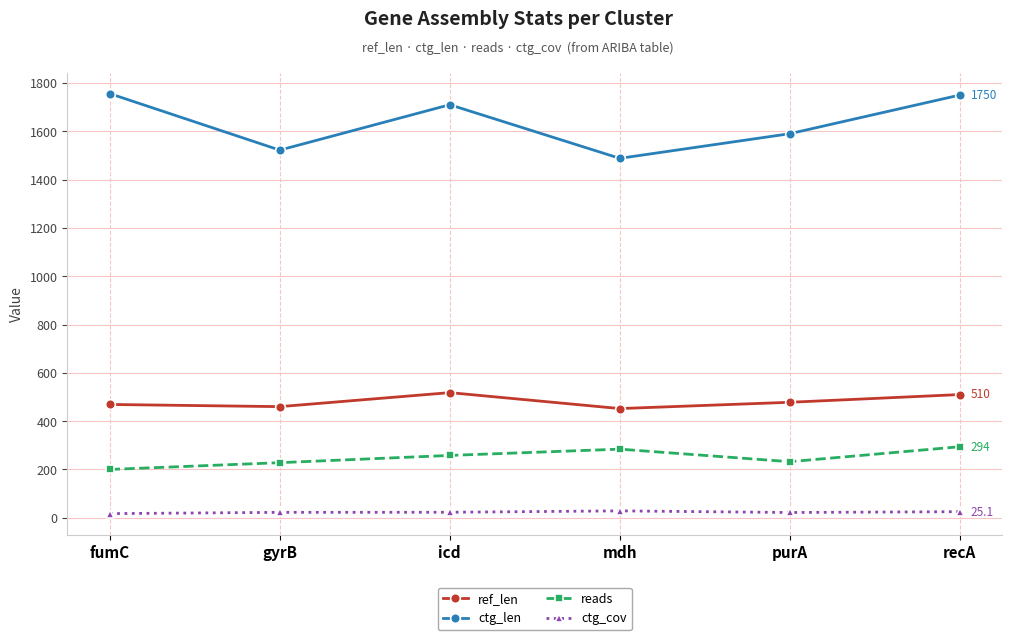

How many data points in reads are less than 258?

3